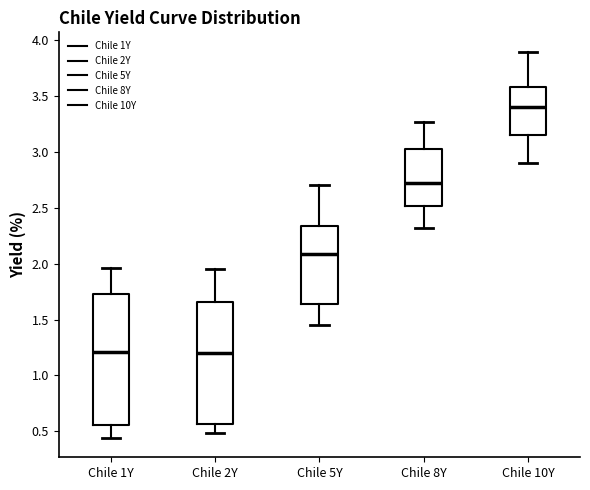

Reading left to right, read every box against the y-axis: the position of its median line, the range the box covers, and the ends of its whiskers. The values are not printed on the chart, so give them approximately, as read against the axis.

Chile 1Y: median 1.20, box 0.55 to 1.75, whiskers 0.45 to 1.95
Chile 2Y: median 1.20, box 0.55 to 1.65, whiskers 0.50 to 1.95
Chile 5Y: median 2.10, box 1.65 to 2.35, whiskers 1.45 to 2.70
Chile 8Y: median 2.75, box 2.50 to 3.05, whiskers 2.30 to 3.25
Chile 10Y: median 3.40, box 3.15 to 3.60, whiskers 2.90 to 3.90